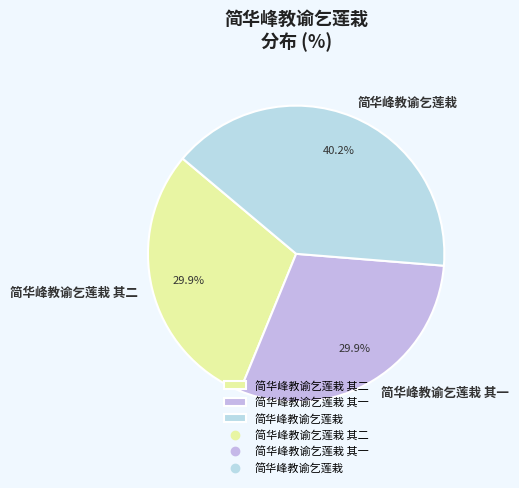

True or false: 简华峰教谕乞莲栽 其二 accounts for 16% of the total.

False